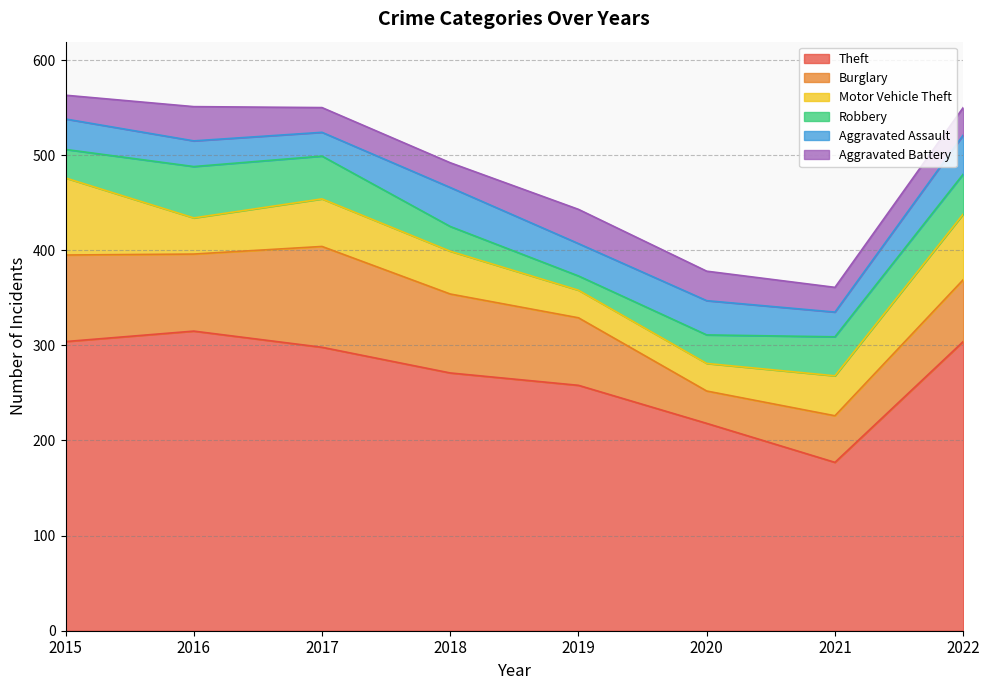

True or false: Burglary and Aggravated Battery intersect in this chart.

False